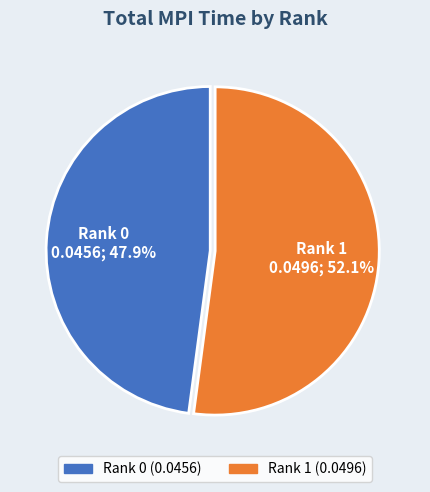

Between Rank 1 and Rank 0, which is larger?

Rank 1